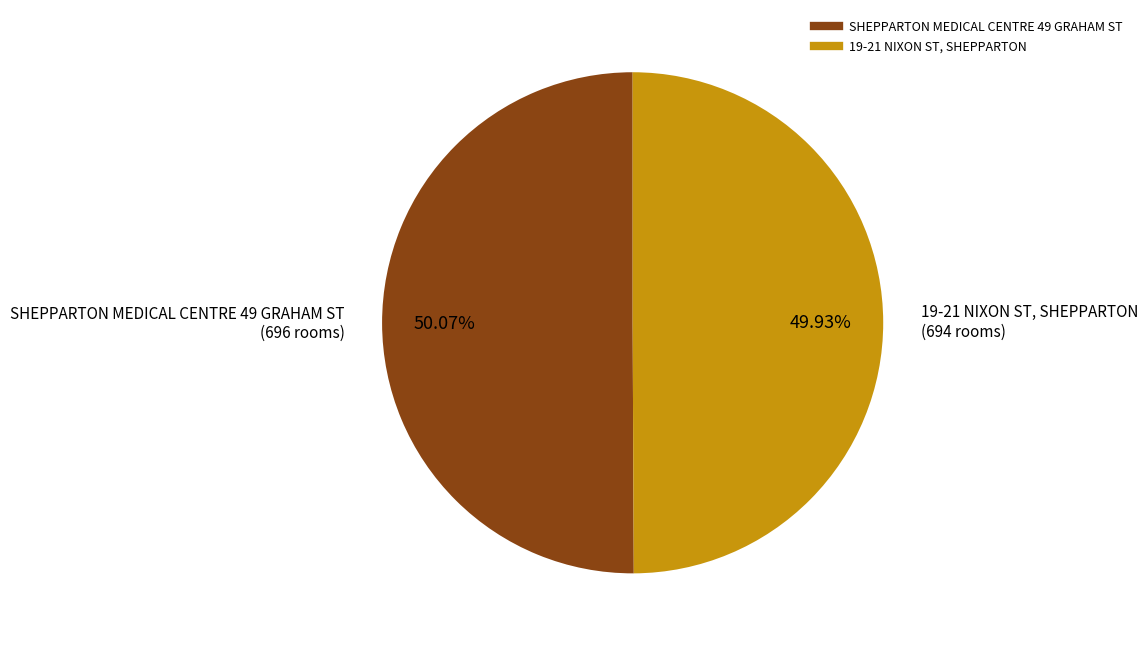

Approximately how many times larger is the value at 19-21 NIXON ST, SHEPPARTON compared to SHEPPARTON MEDICAL CENTRE 49 GRAHAM ST?

1.0